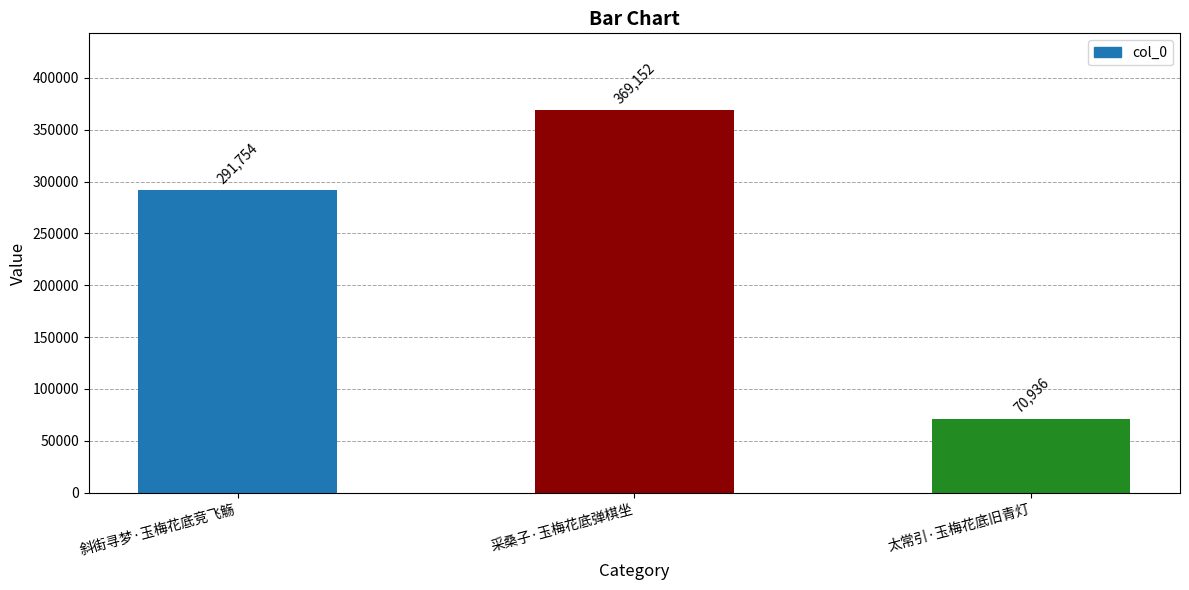

Does the chart contain stacked bars?

No